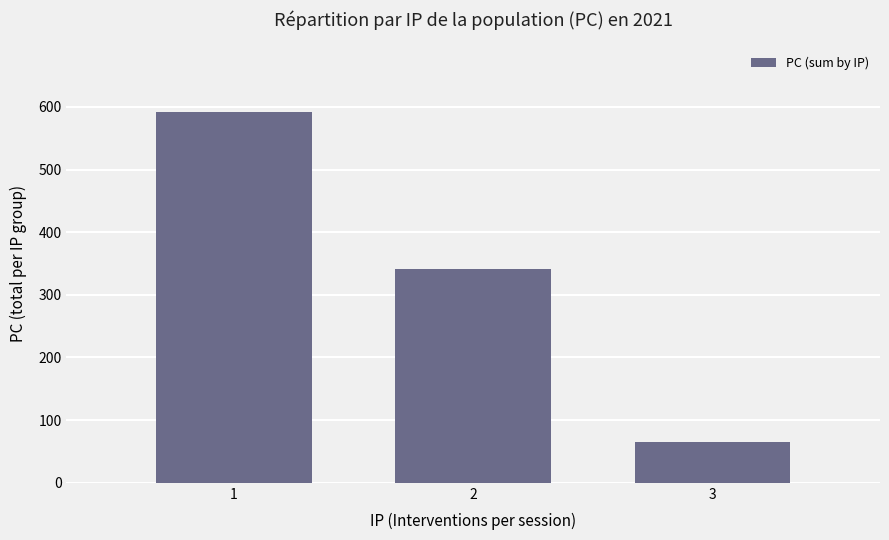

Reading right to left, what are all the values shown in this chart?

65	341	592